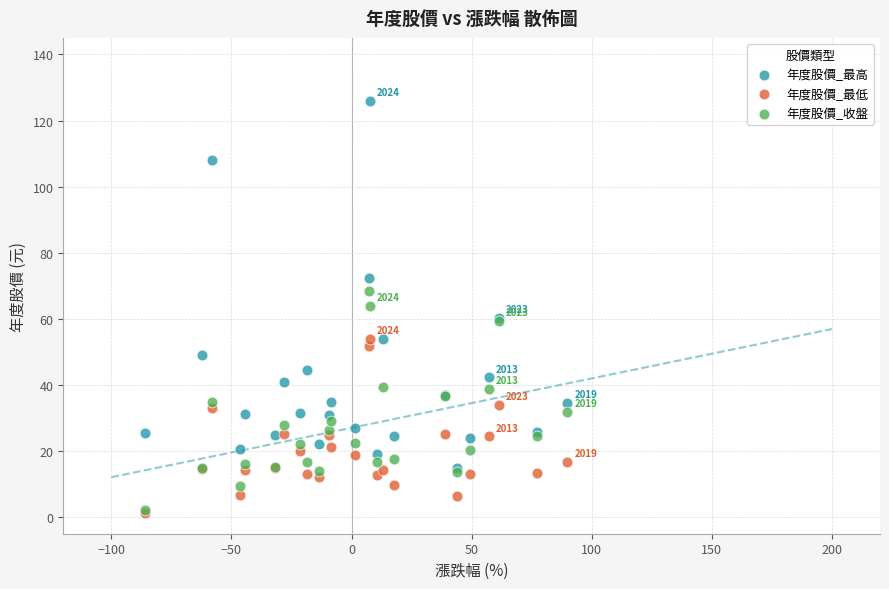

Which series has the largest Y range (max minus min)?

年度股價_最高